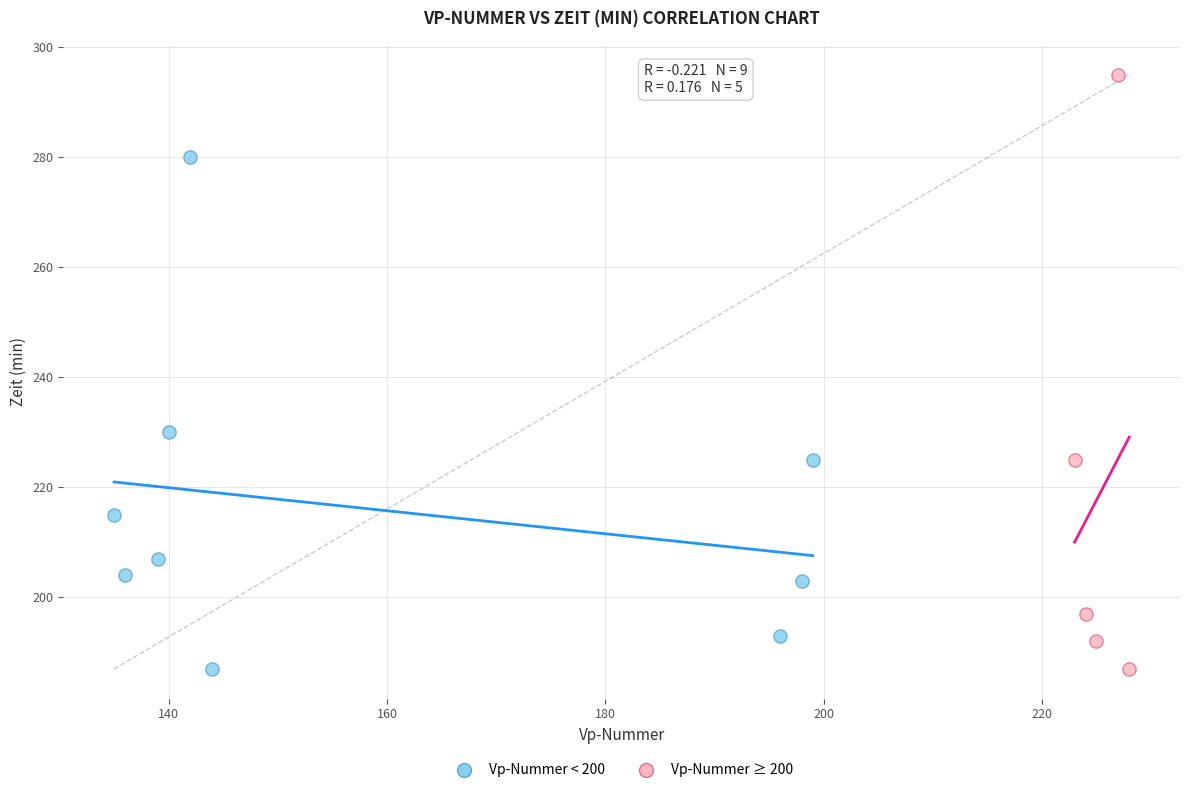

Which series has the largest Y range (max minus min)?

Vp-Nummer ≥ 200